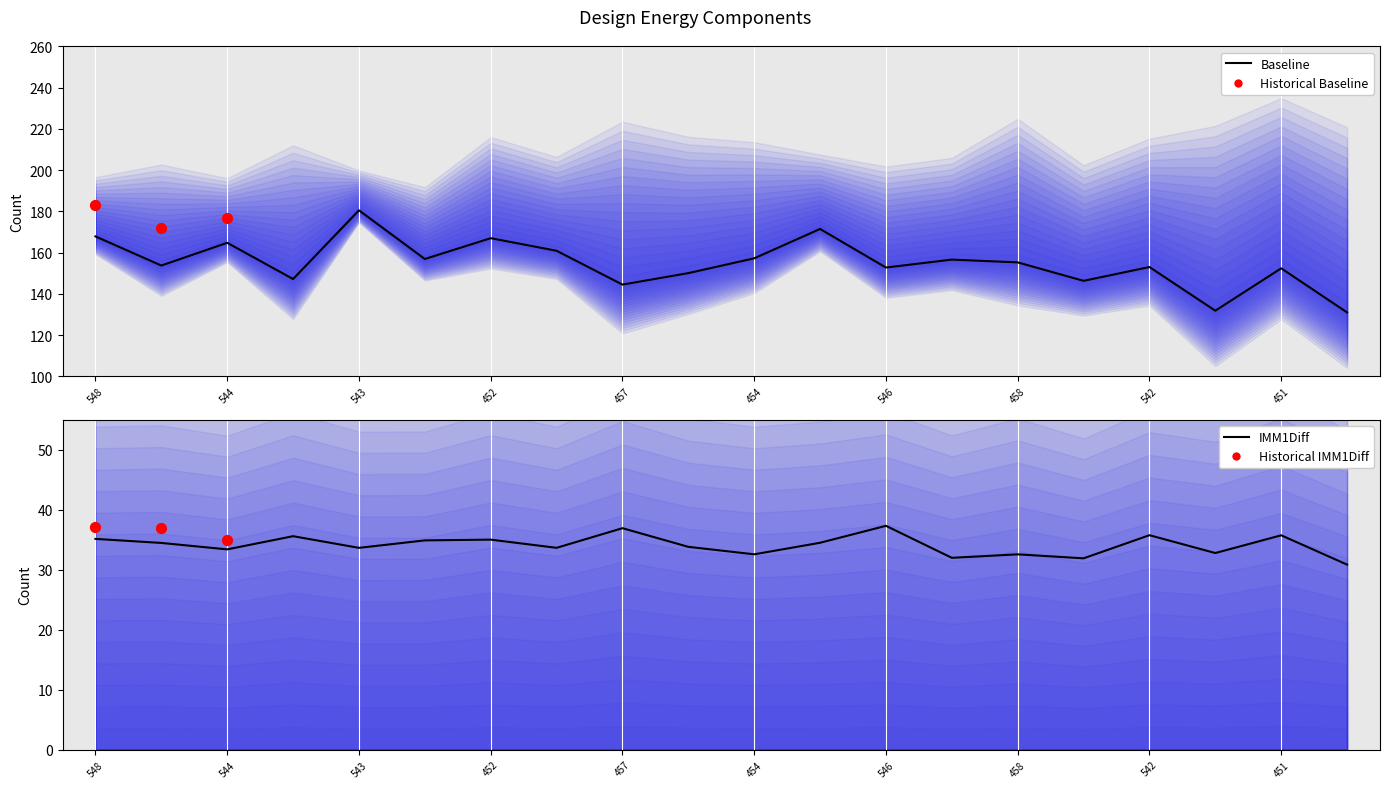

Which series has the largest total across all categories?

Baseline